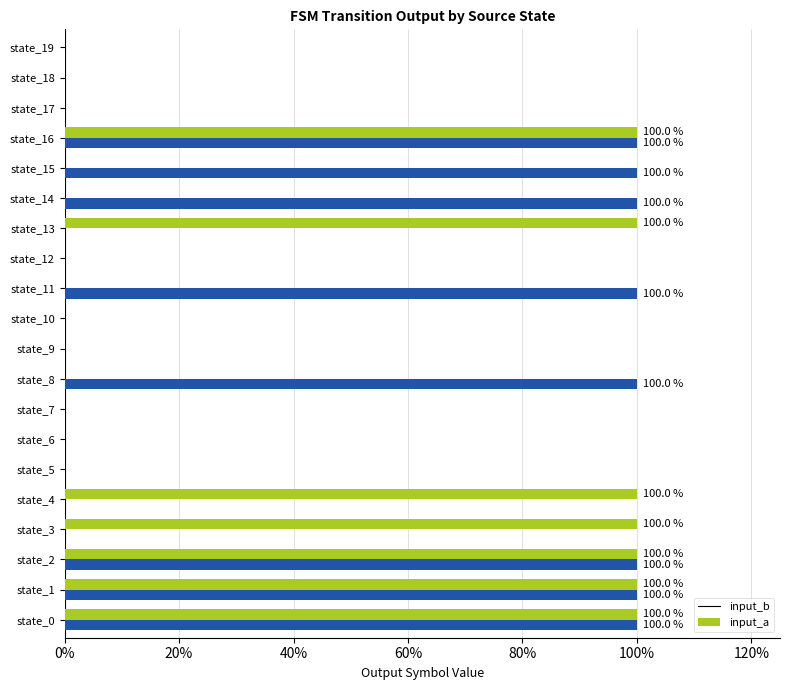

What is the label of the 10th bar from the left?

9